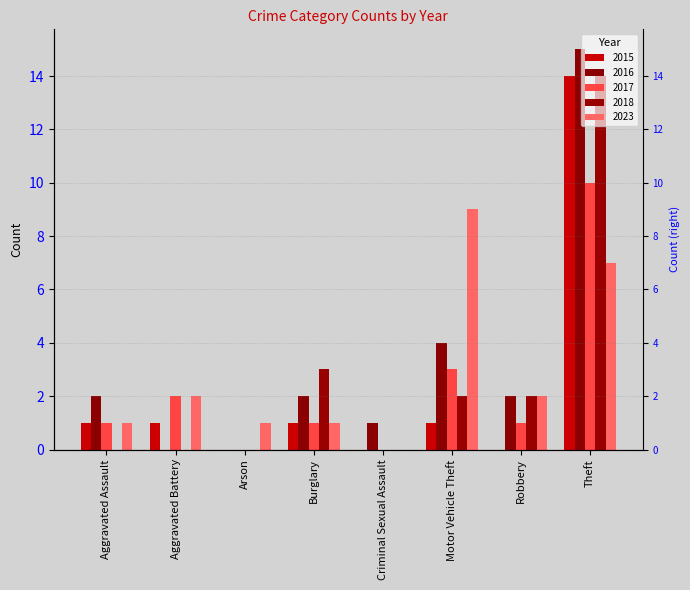

What is the sum of all 2018 values?

21